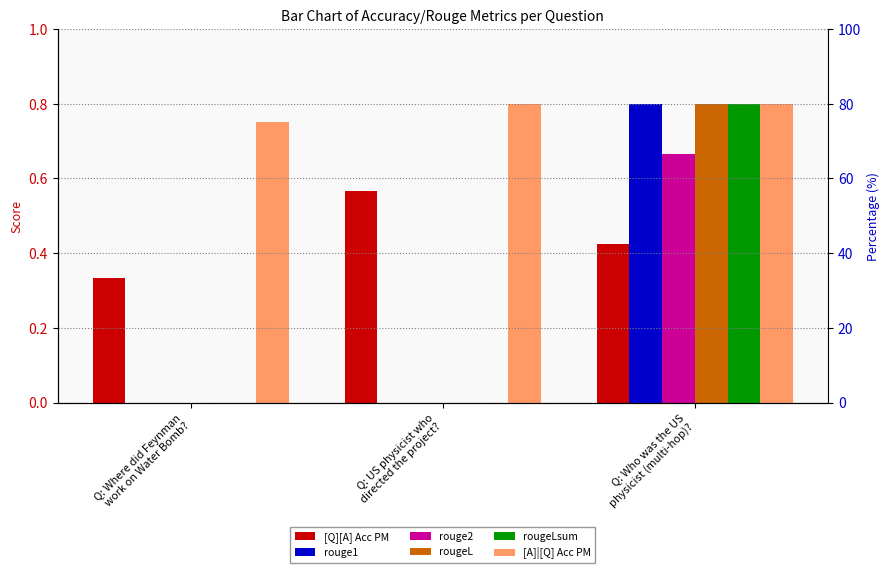

How many positive values does the rougeL series have?

1